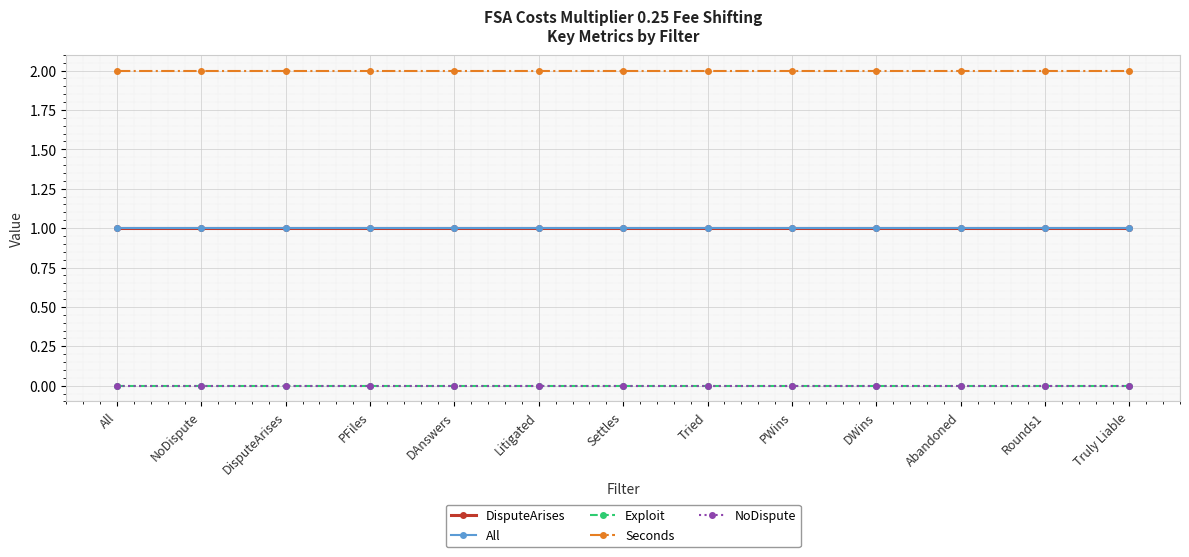

At which label is Exploit closest to 0?

All